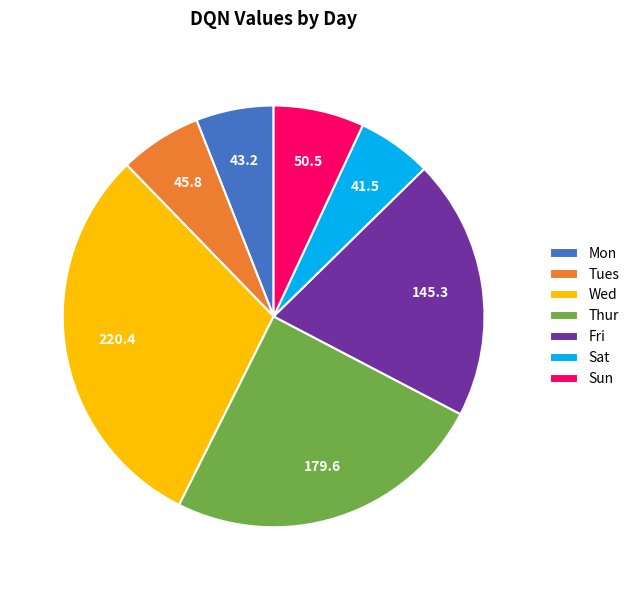

How many segments does this pie chart have?

7